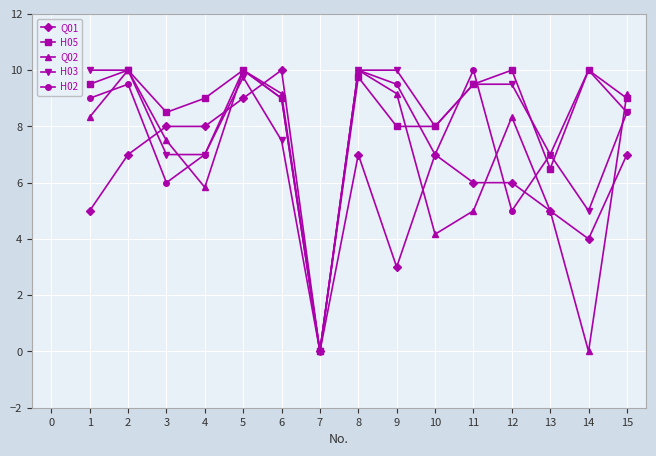

Where do Q01 and H03 first cross each other?

2 and 3